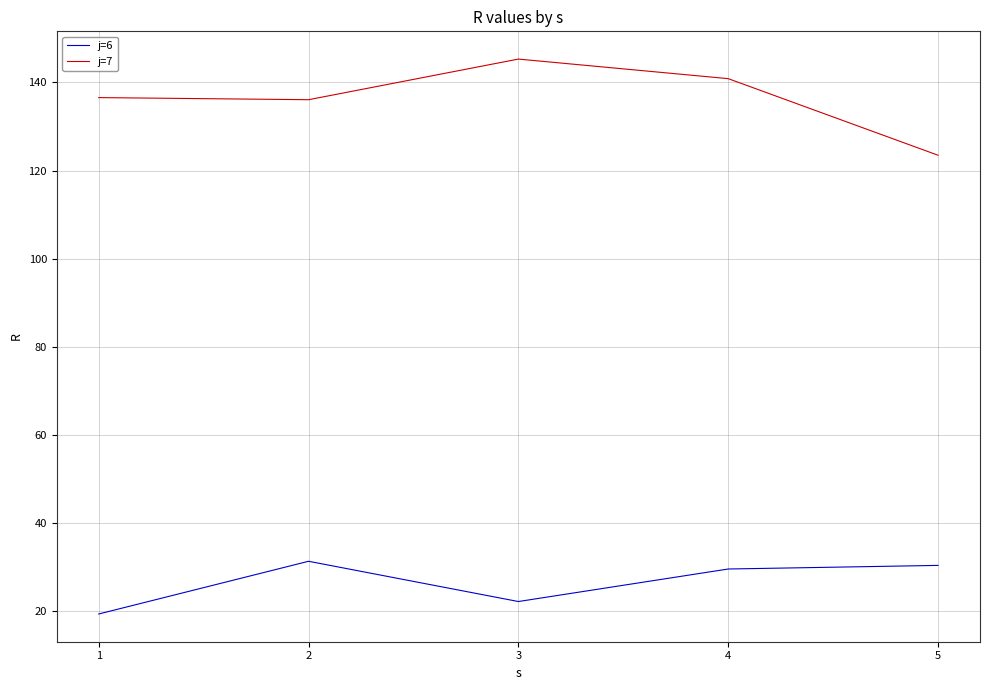

Which category has the highest value across all series?

3